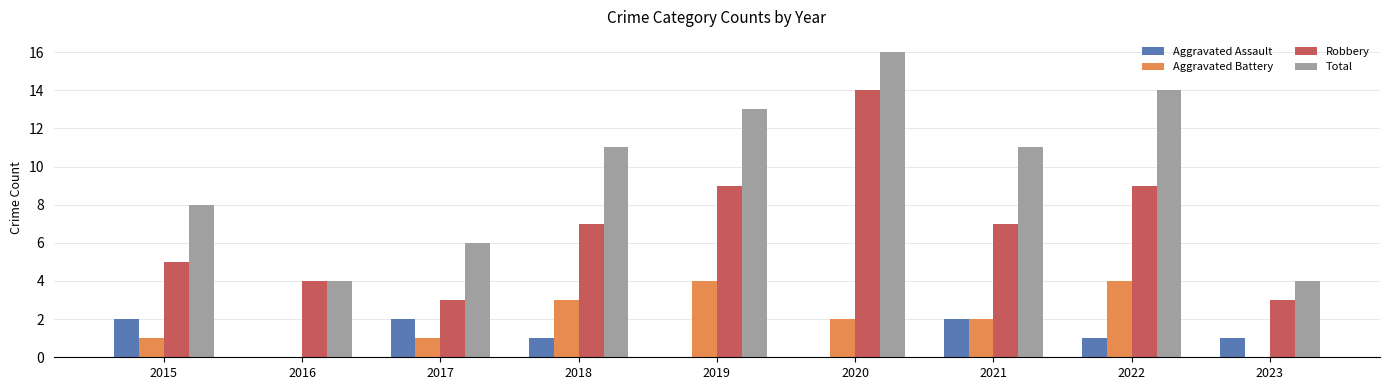

What is the difference between the Aggravated Assault values at 2015 and 2019?

2